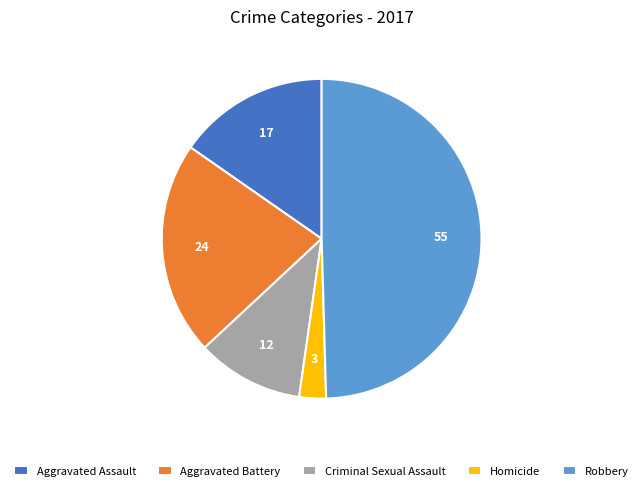

Rank the categories by value from highest to lowest.

Robbery, Aggravated Battery, Aggravated Assault, Criminal Sexual Assault, Homicide